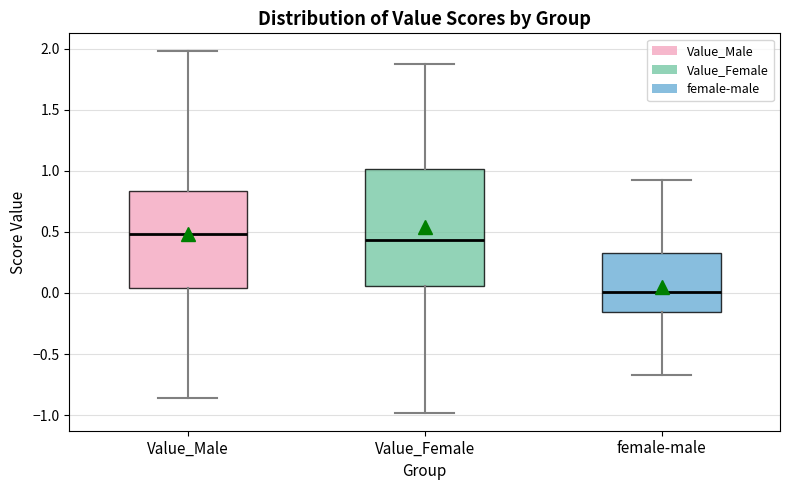

Reading left to right, read every box against the y-axis: the position of its median line, the range the box covers, and the ends of its whiskers. The values are not printed on the chart, so give them approximately, as read against the axis.

Value_Male: median 0.50, box 0.05 to 0.85, whiskers -0.85 to 2.00
Value_Female: median 0.45, box 0.05 to 1.00, whiskers -1.00 to 1.85
female-male: median 0.00, box -0.15 to 0.35, whiskers -0.65 to 0.90